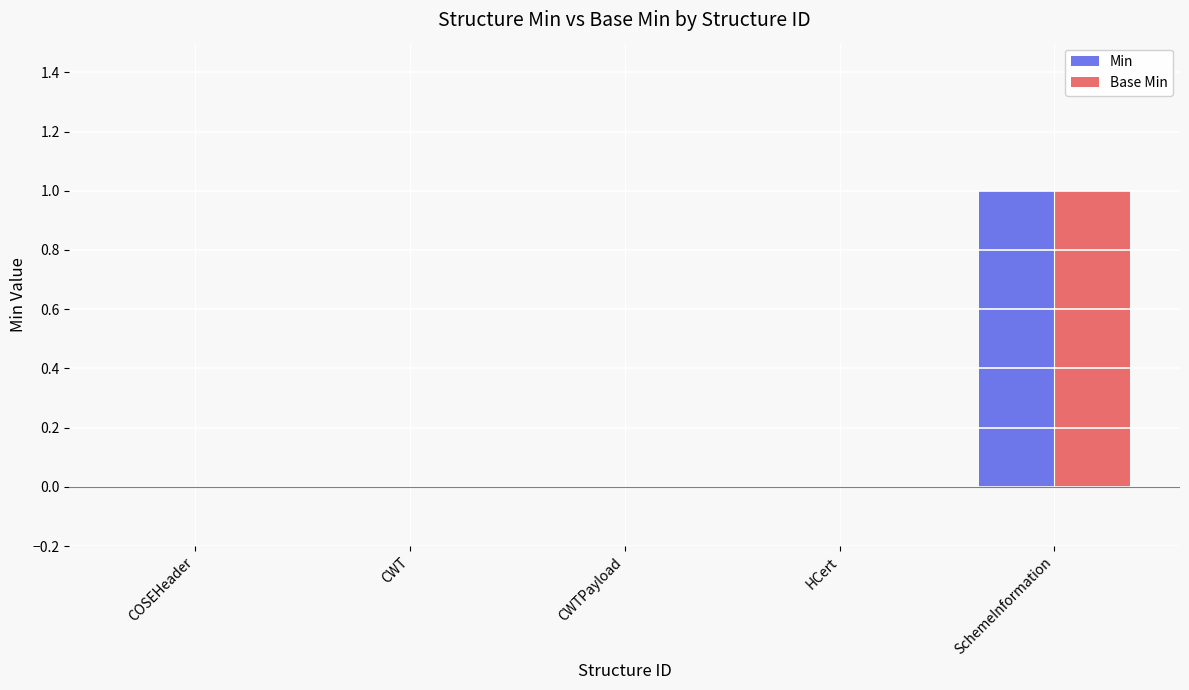

At which category is the sum across all series the highest?

SchemeInformation